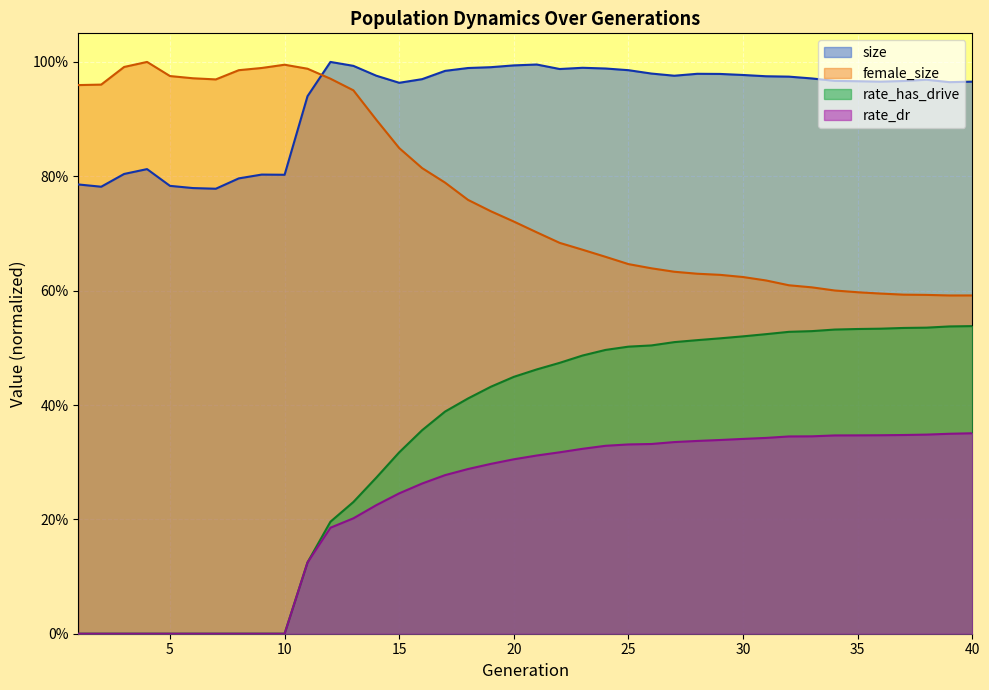

At which label does rate_dr reach its peak?

40